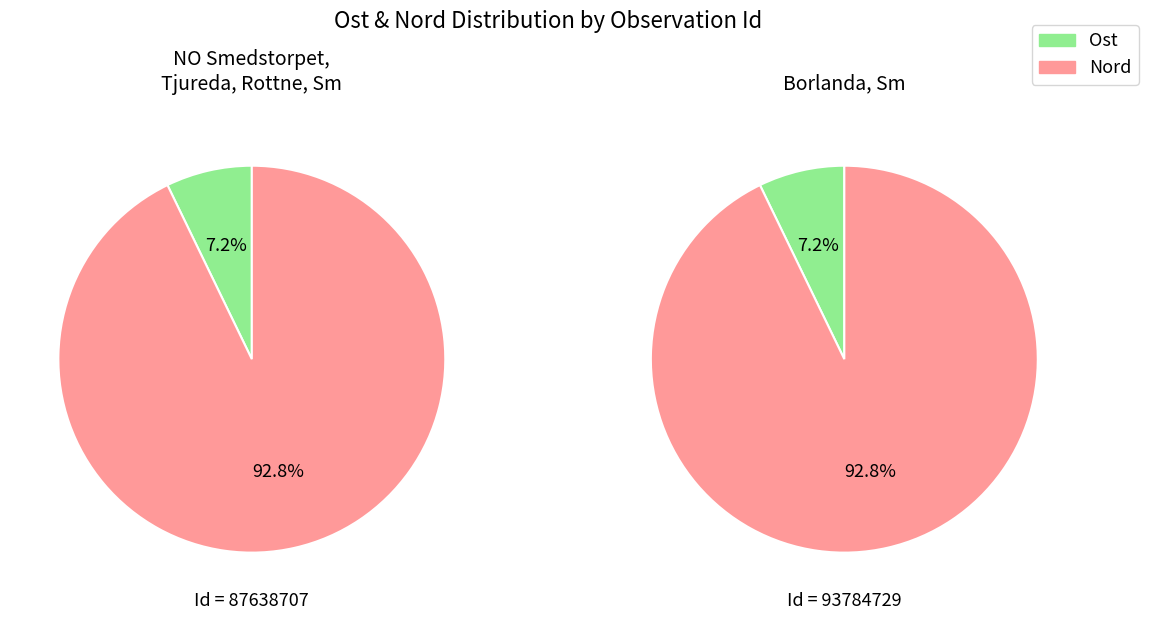

Rank the categories by Responder value from highest to lowest.

93784729, 87638707